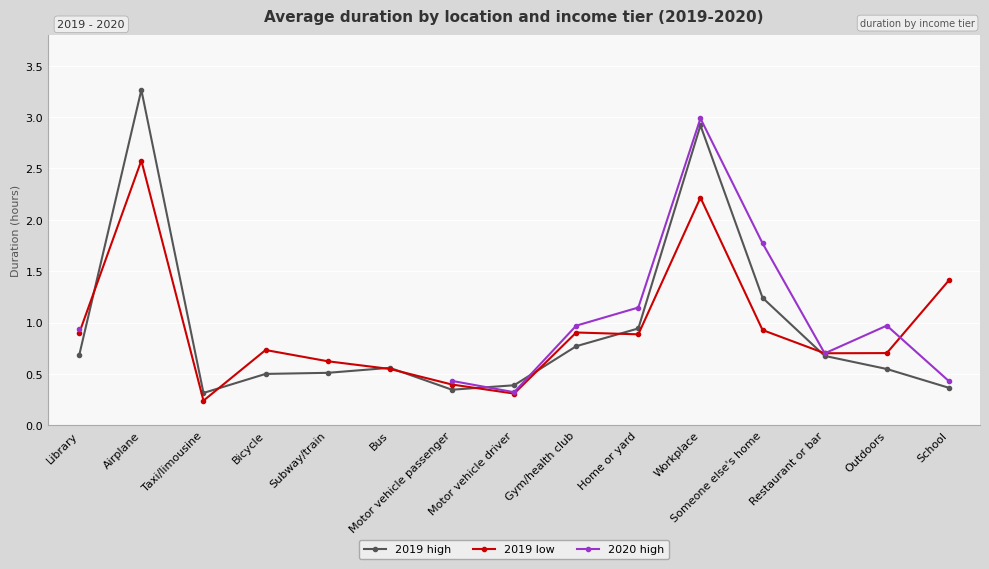

At which category does 2020 high reach its first local peak?

Workplace